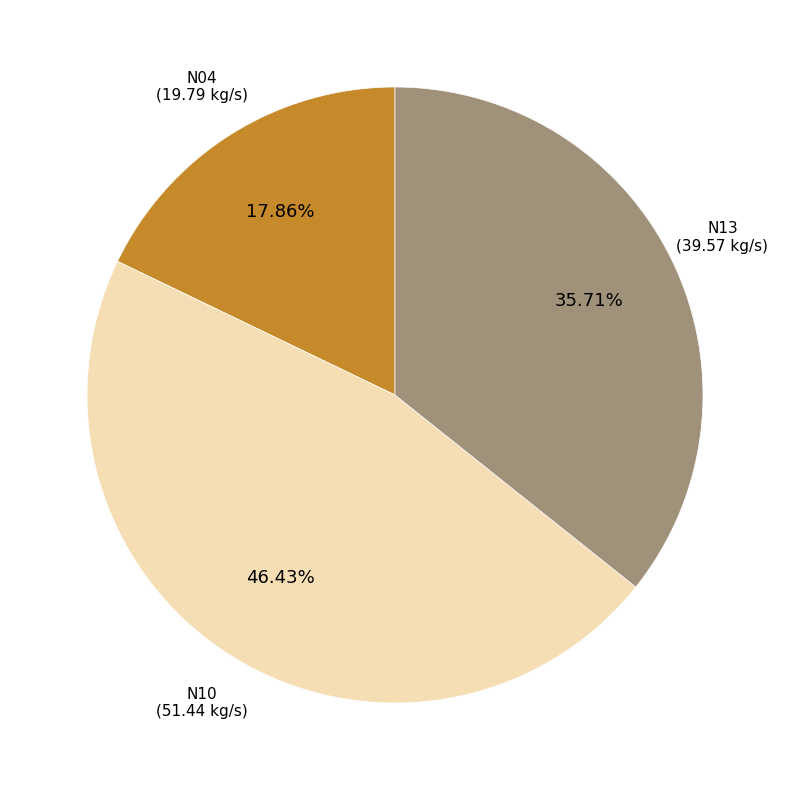

Does any single category account for the majority?

No